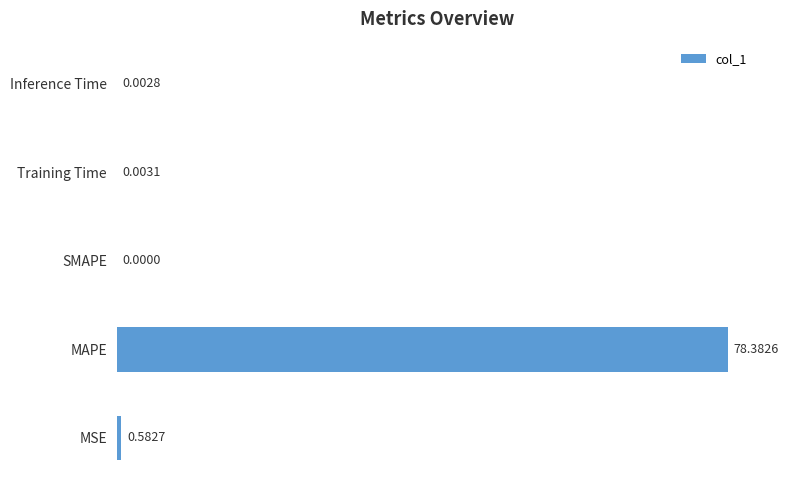

Are the bars horizontal?

Yes